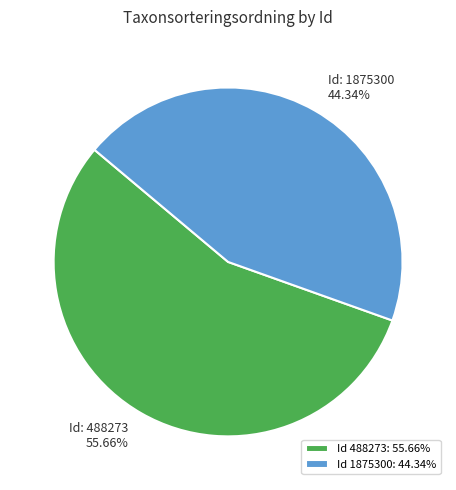

How many segments does this pie chart have?

2